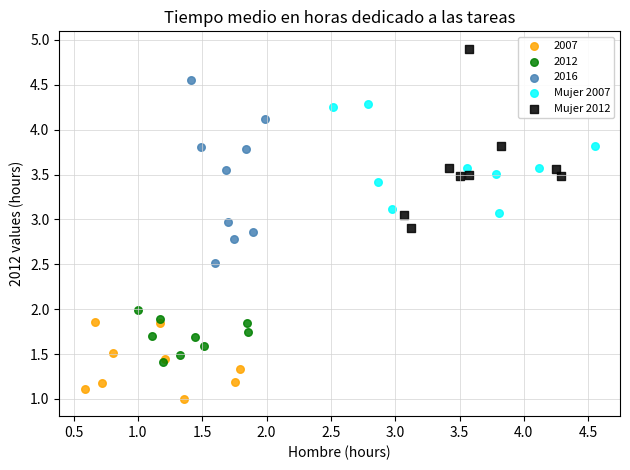

Which series reaches the minimum Y coordinate?

2007